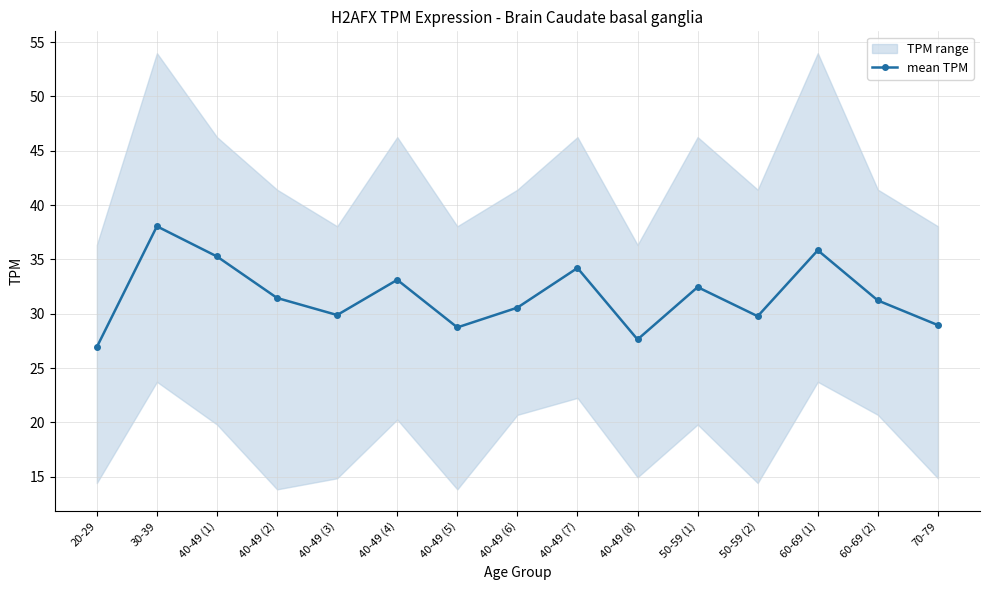

How many data points does each series have?

15